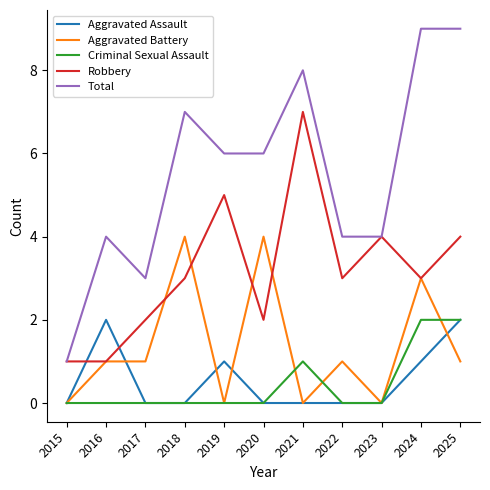

True or false: Criminal Sexual Assault and Total intersect in this chart.

False